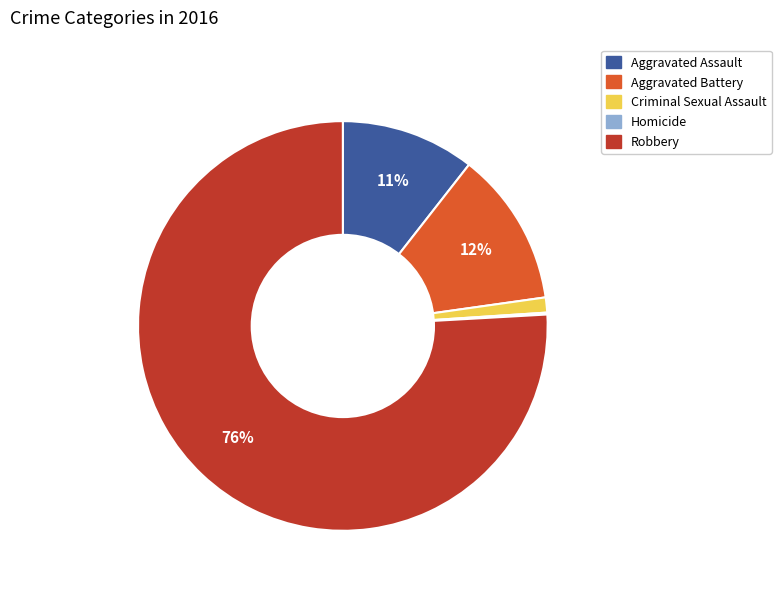

To the nearest percent, what percentage of the pie is Aggravated Assault?

11%